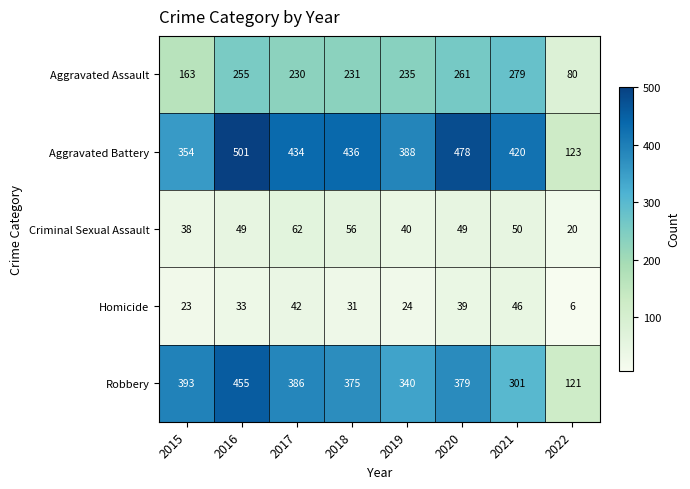

Where is Aggravated Battery nearest to the value 312?

2015